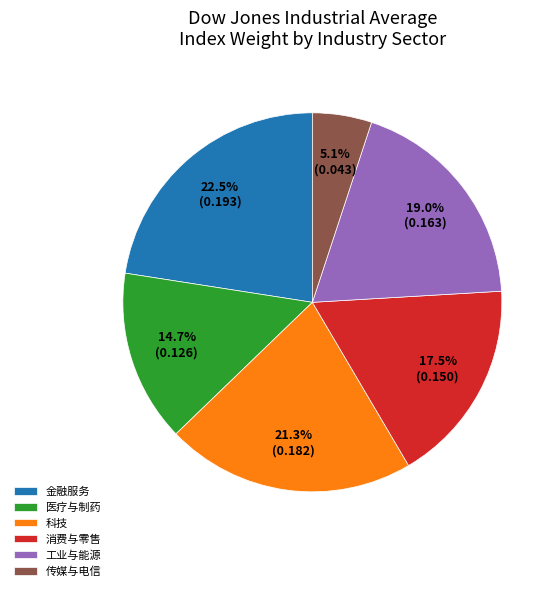

Which has a higher value, 工业与能源 or 科技?

科技